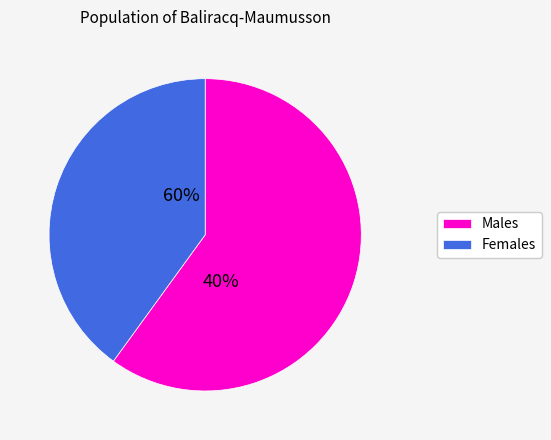

Is it true that 2 is 1% of the pie?

False